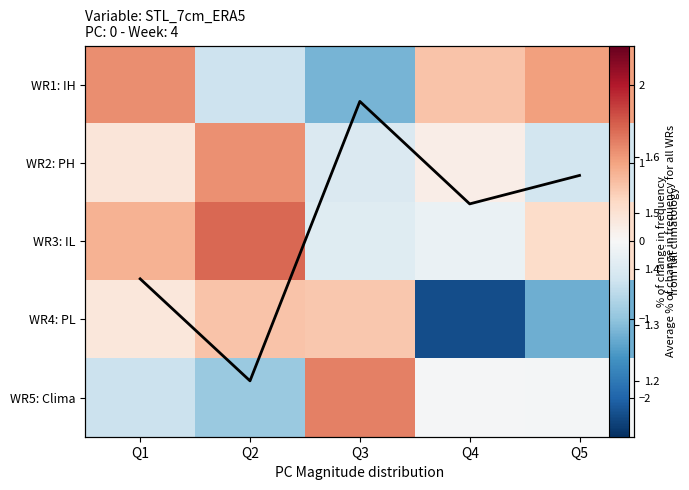

Is the value of WR4: PL at Q5 greater than the value of Average % of change in frequency for all WRs at Q2?

No